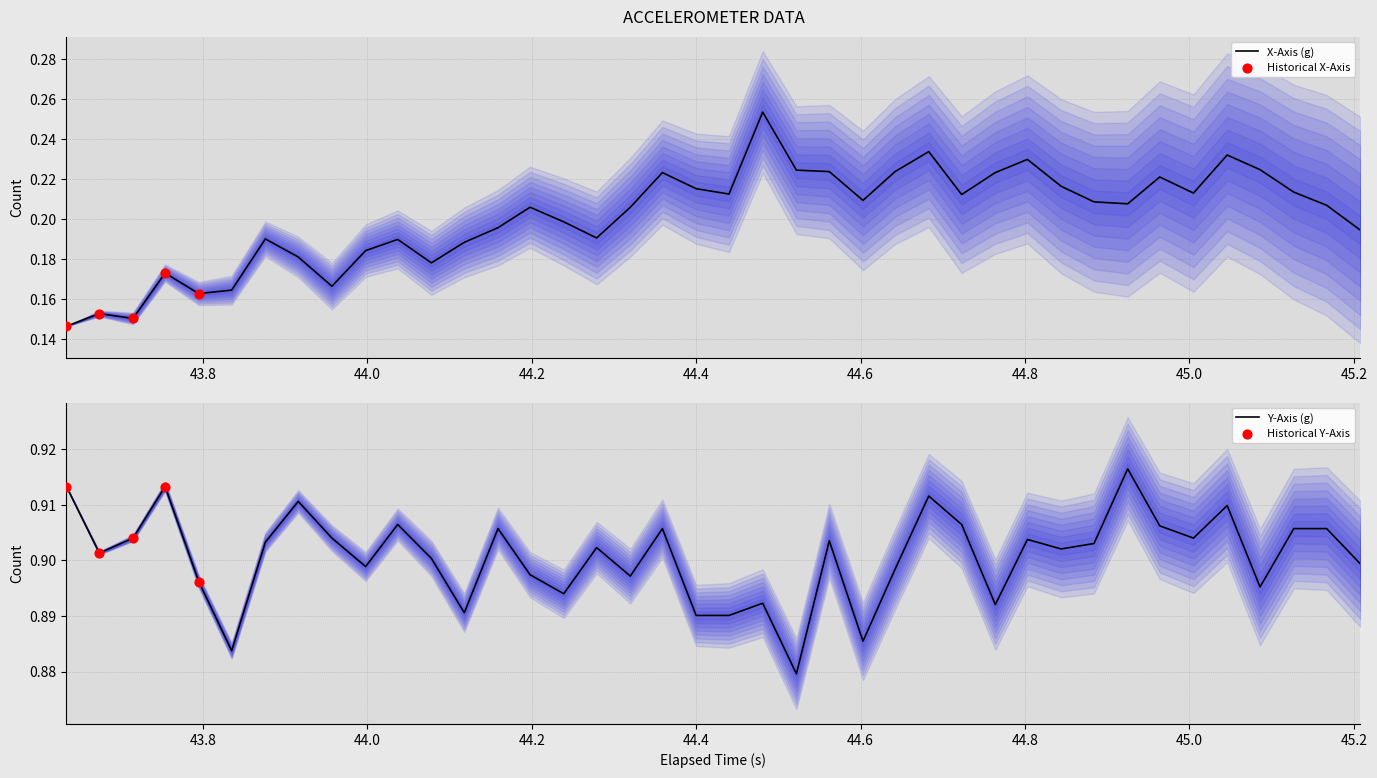

Is the value of y_axis at 6 greater than the value of x_axis at 31?

Yes